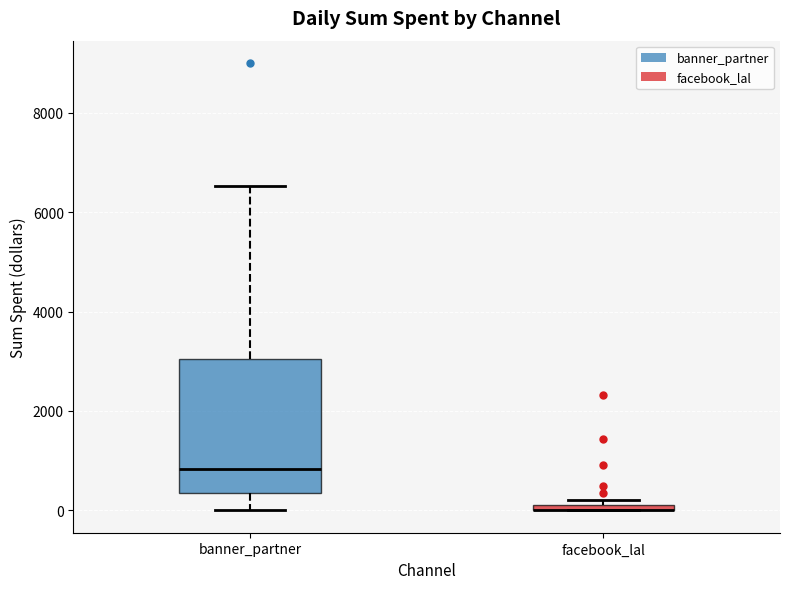

Which box is the tallest, from its lower edge to its upper edge?

banner_partner